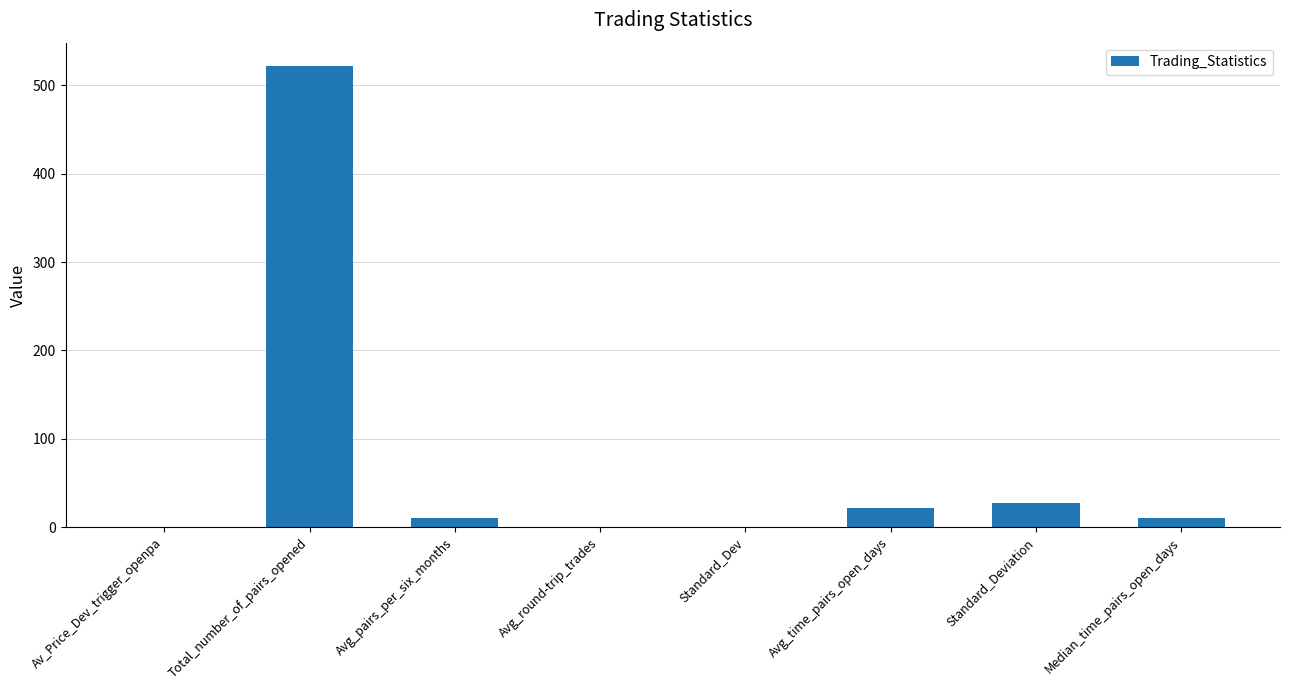

What is the average value?

74.3